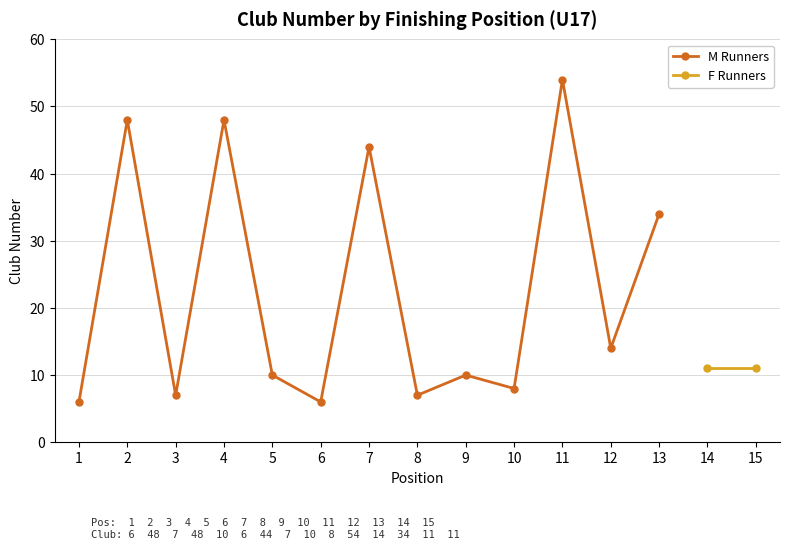

How many points are higher than both their immediate neighbors (excluding endpoints)?

5